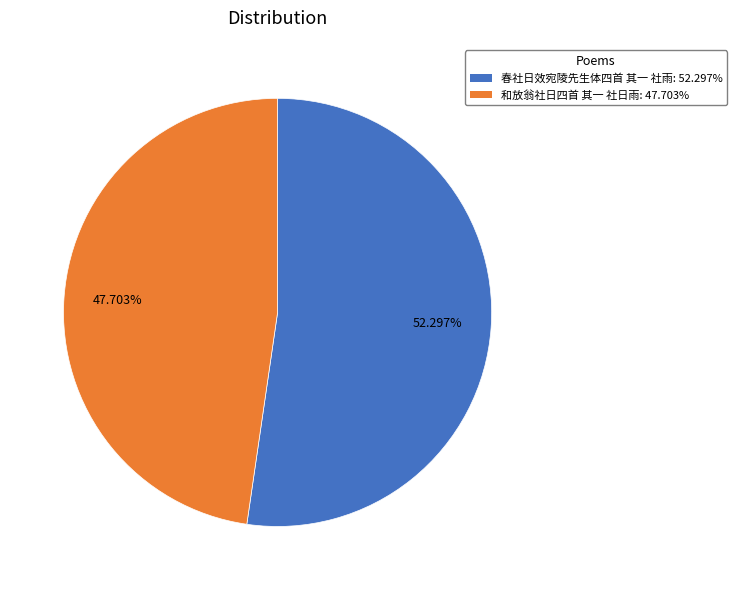

To the nearest percent, what portion does 春社日效宛陵先生体四首 其一 社雨 represent?

52%